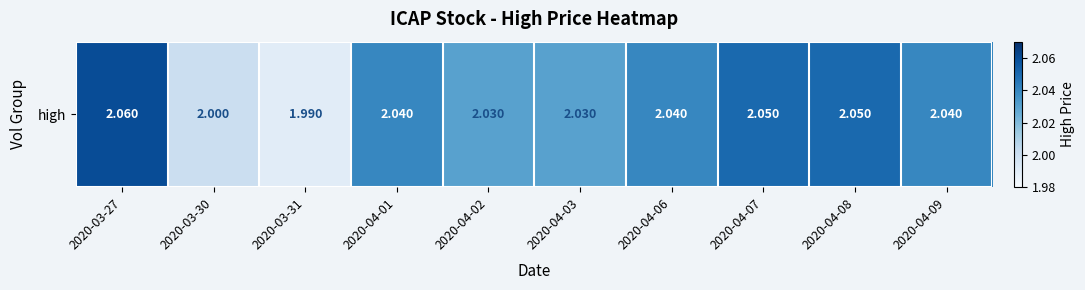

Reading right to left, list all the values displayed in this chart.

2020-04-09=2.0	2020-04-08=2.0	2020-04-07=2.0	2020-04-06=2.0	2020-04-03=2.0	2020-04-02=2.0	2020-04-01=2.0	2020-03-31=2.0	2020-03-30=2.0	2020-03-27=2.1